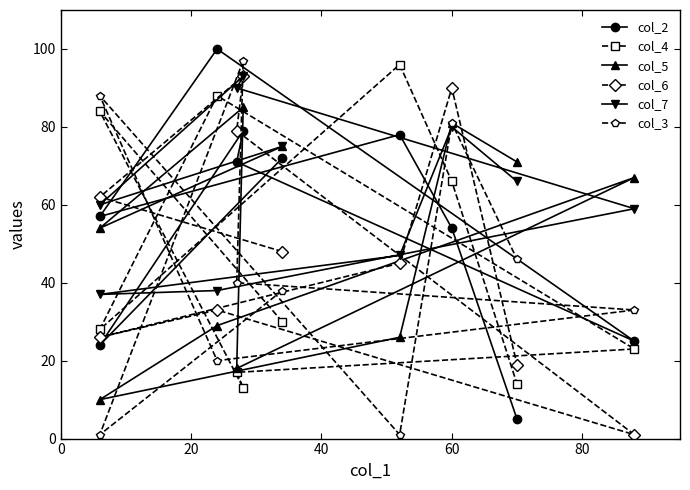

What are all the series names shown in the legend?

col_2, col_4, col_5, col_6, col_7, col_3